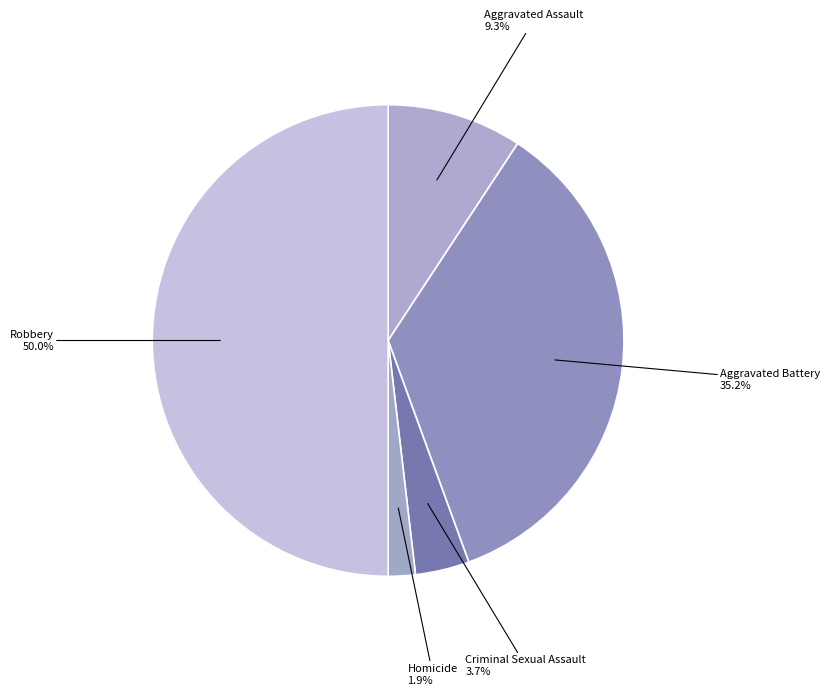

How many slices are in this pie chart?

5